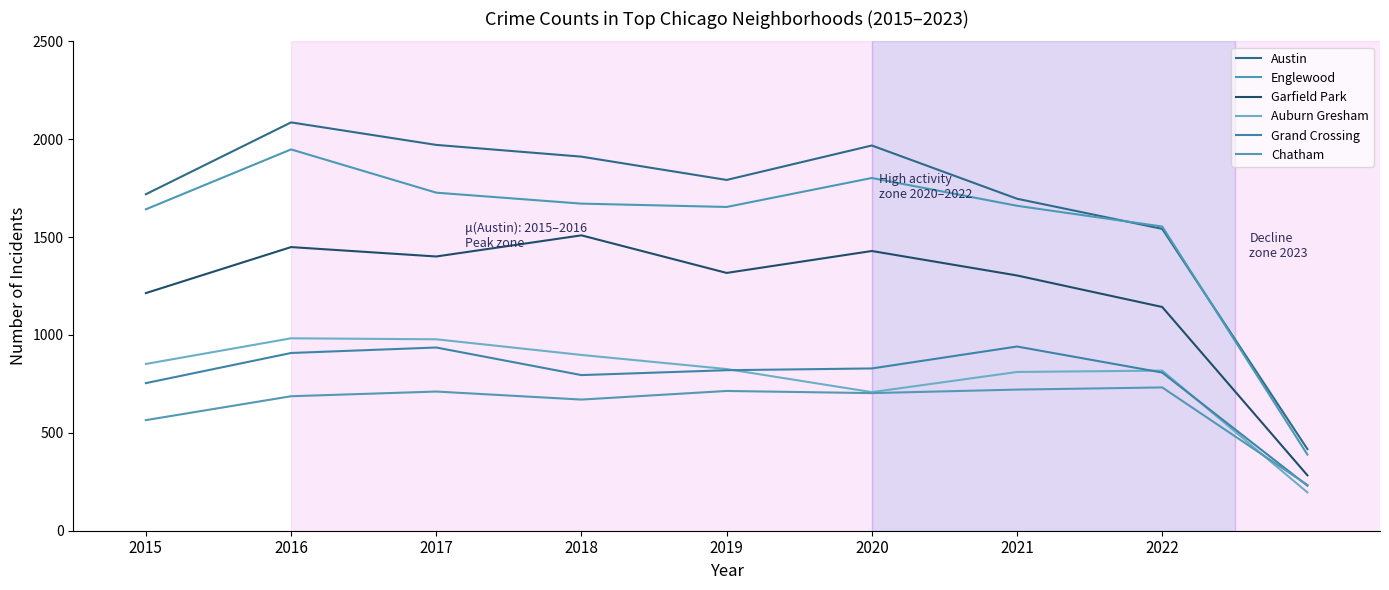

At how many categories does at least one series exceed 1834?

4